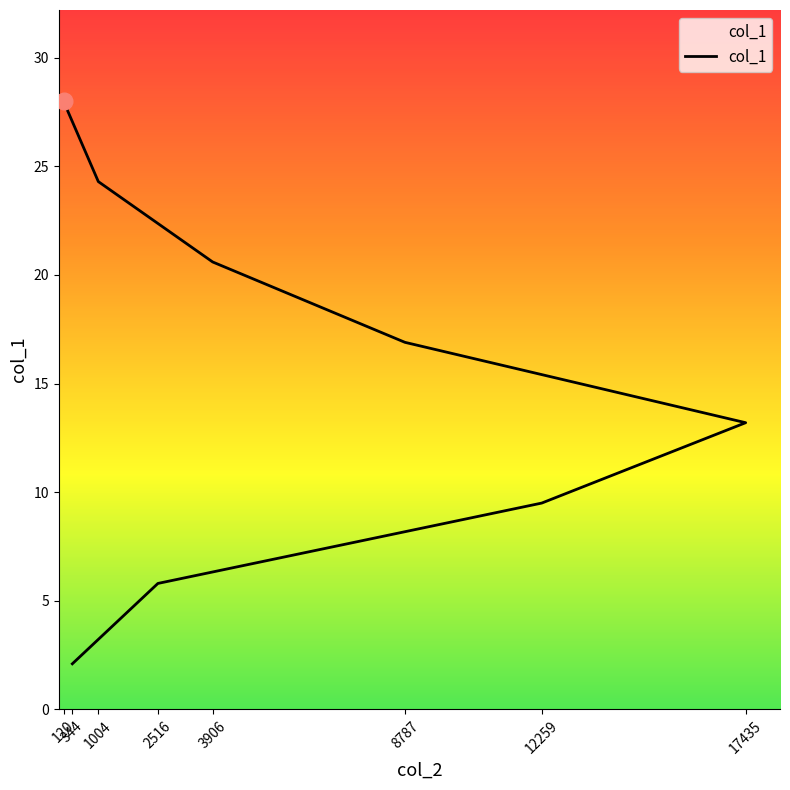

How many data points are above 16?

4